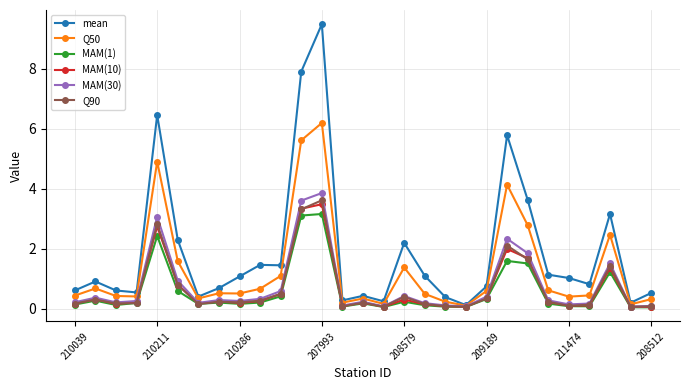

What is the value of the MAM(30) point at the 24th from the left?

0.3